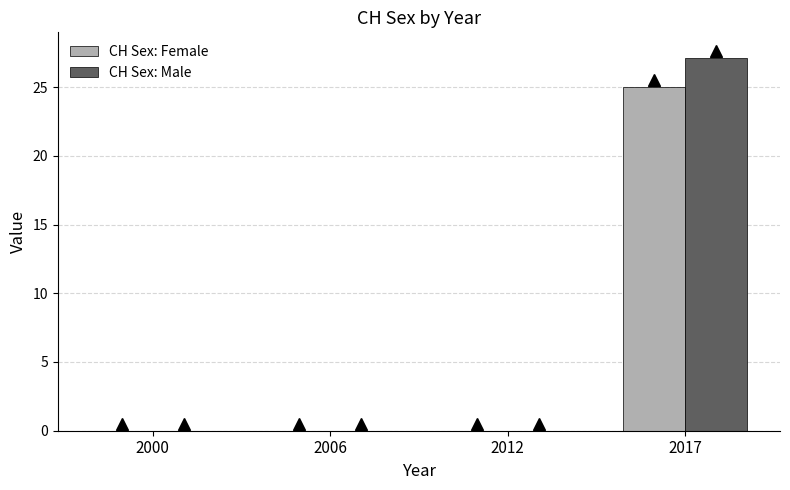

What is the maximum value shown in the chart?

27.1